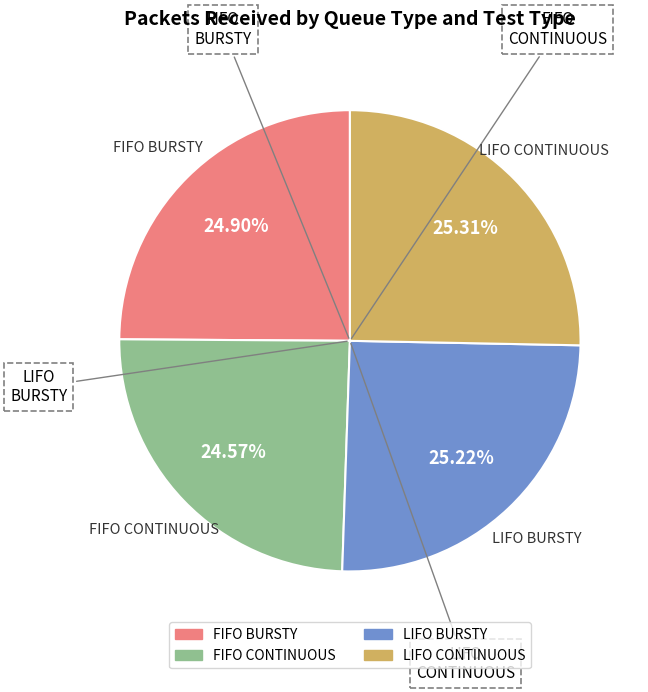

Between FIFO CONTINUOUS and LIFO BURSTY, which is larger?

LIFO BURSTY